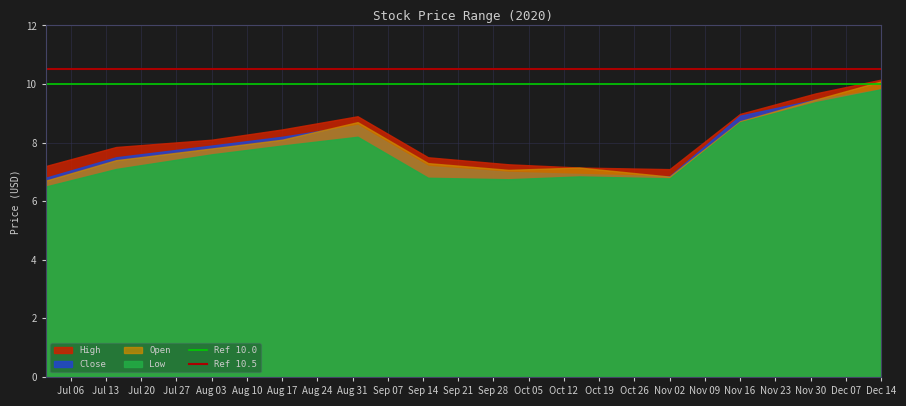

What is the difference between the highest and lowest values at Jul 06?

0.5